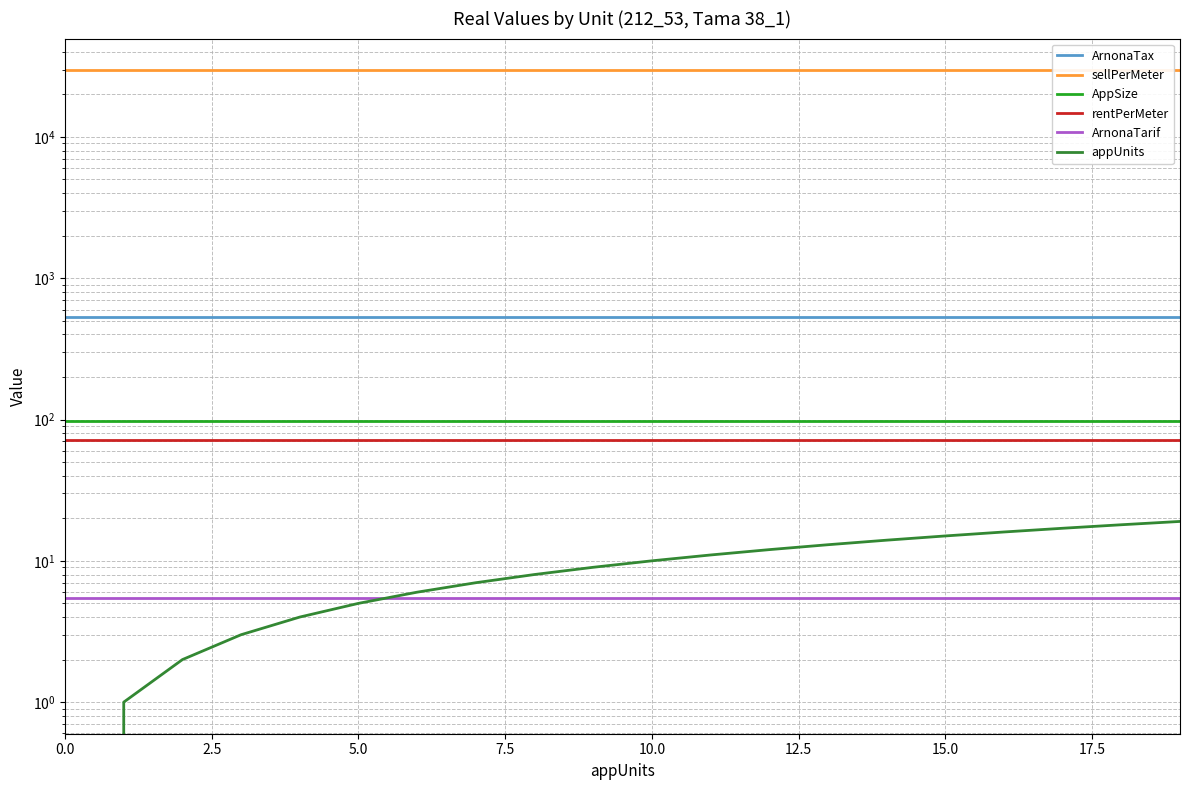

True or false: appUnits and ArnonaTarif intersect in this chart.

True